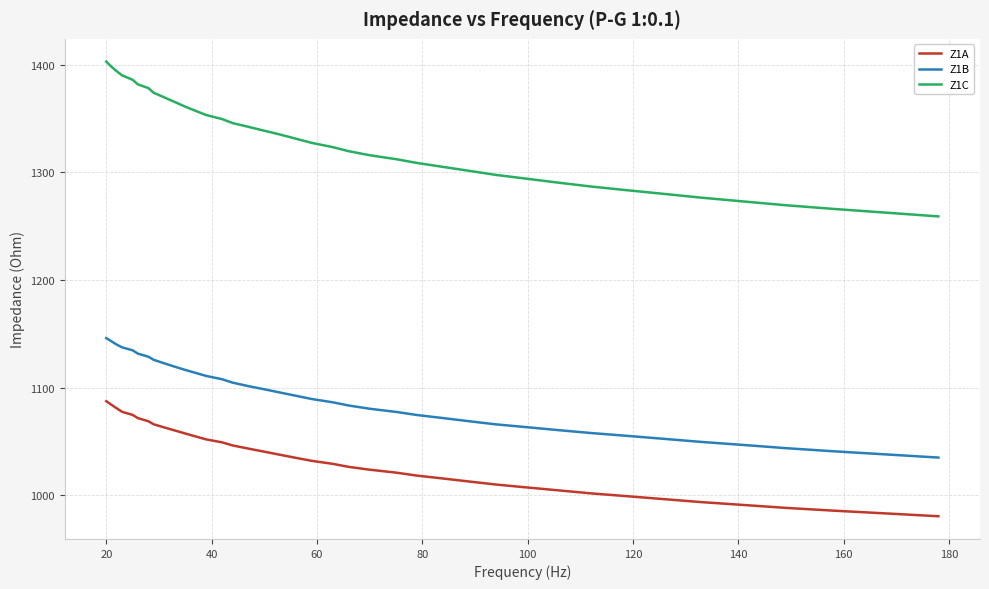

True or false: Z1C and Z1A intersect in this chart.

False